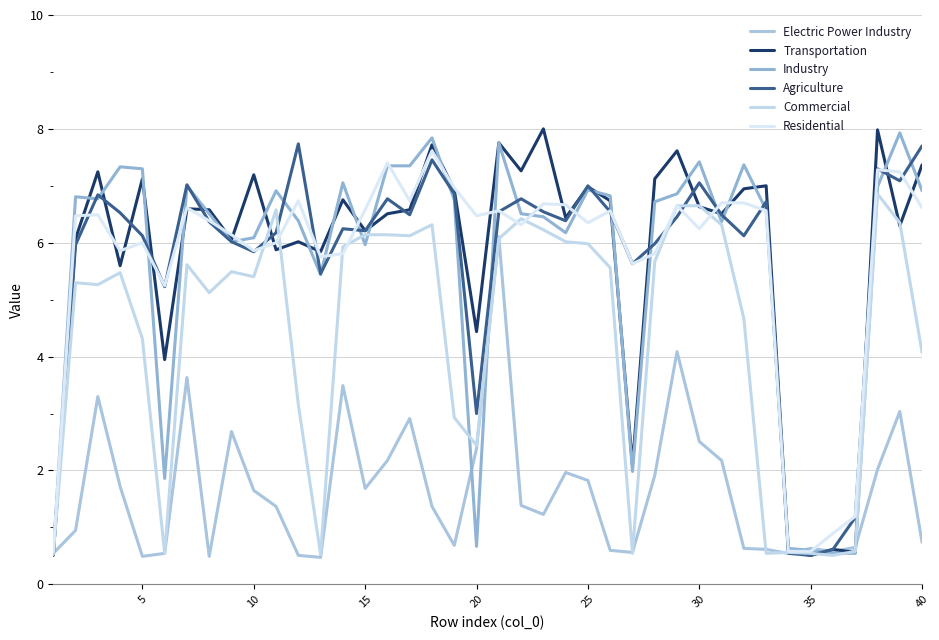

How many lines are shown in the chart?

6